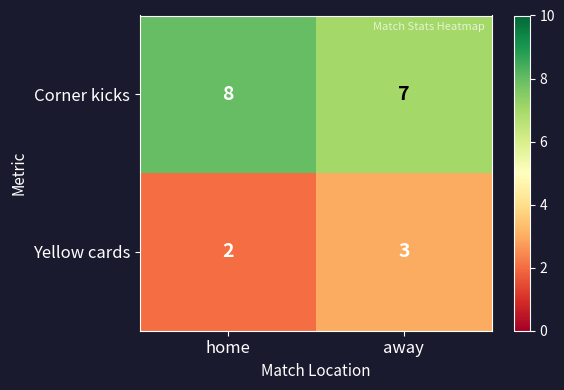

True or false: Corner kicks has a value of 2 at away.

False